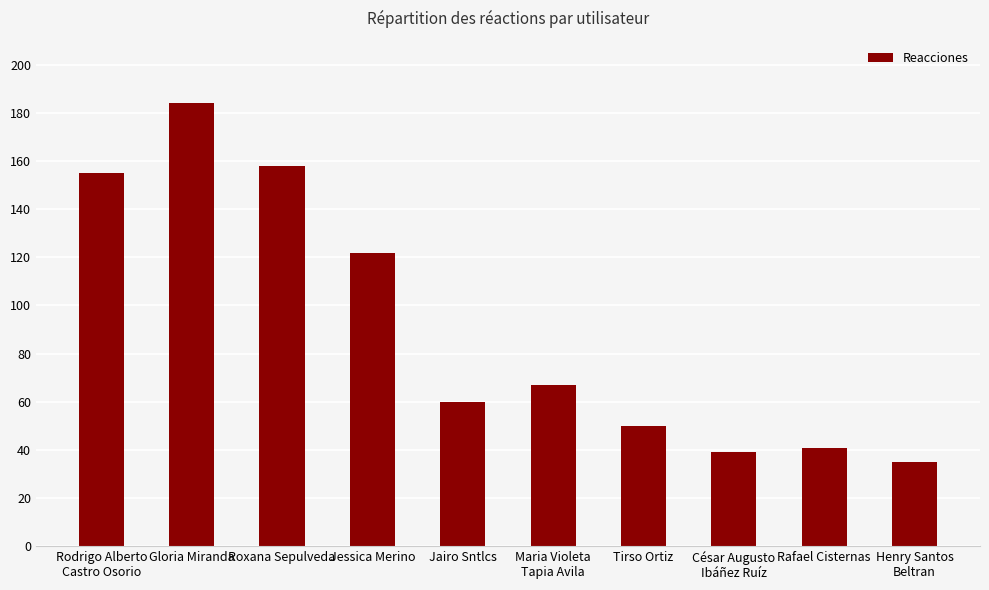

Reading left to right, extract all data points from this chart.

155	184	158	122	60	67	50	39	41	35